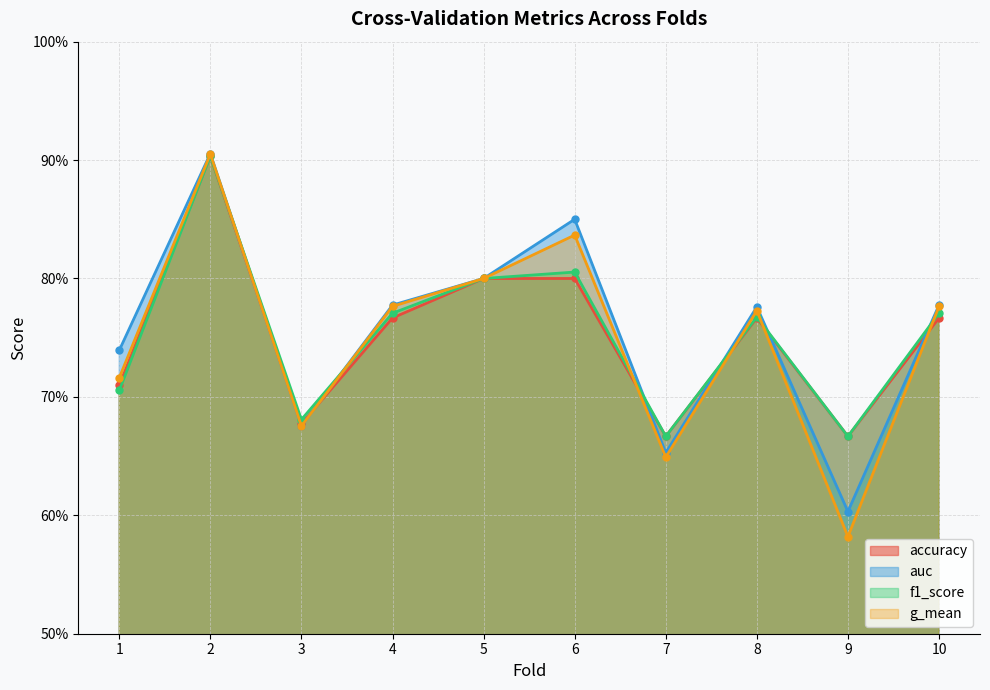

Where is g_mean nearest to the value 0?

9